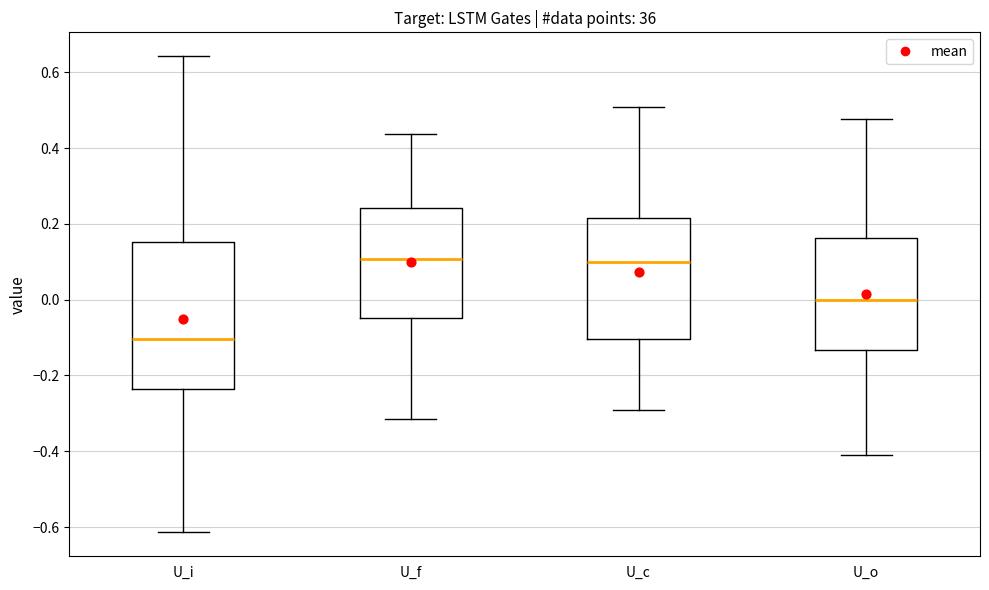

Reading left to right, transcribe this box plot: for each box, give where its median line is, the range the box spans, and where its two whiskers end, as read against the y-axis. The values are not printed on the chart, so give them approximately, as read against the axis.

U_i: median -0.10, box -0.24 to 0.16, whiskers -0.62 to 0.64
U_f: median 0.10, box -0.04 to 0.24, whiskers -0.32 to 0.44
U_c: median 0.10, box -0.10 to 0.22, whiskers -0.30 to 0.50
U_o: median 0.00, box -0.14 to 0.16, whiskers -0.42 to 0.48